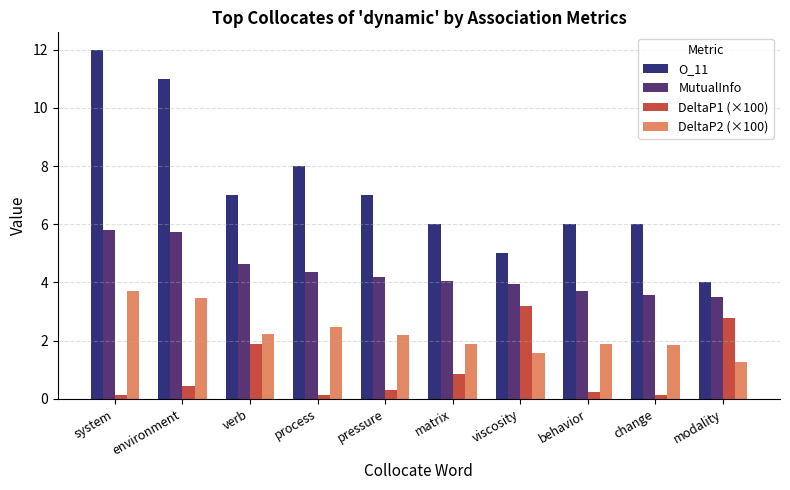

What value does the DeltaP1 (×100) series have at environment?

0.4